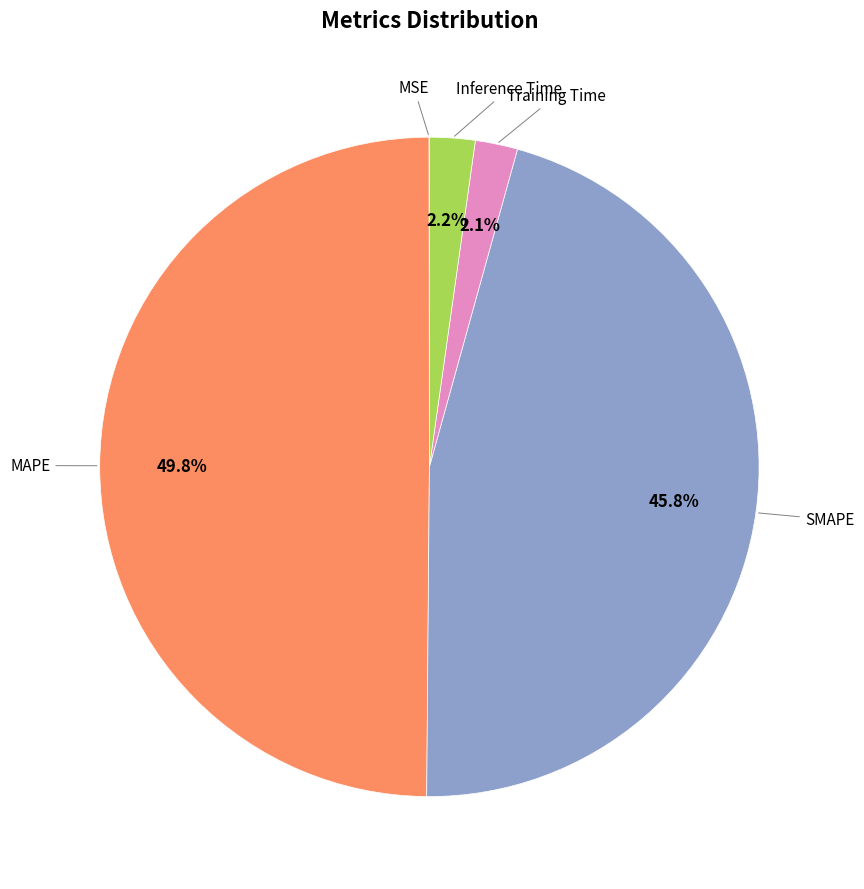

To the nearest percent, what percentage of the pie is SMAPE?

46%